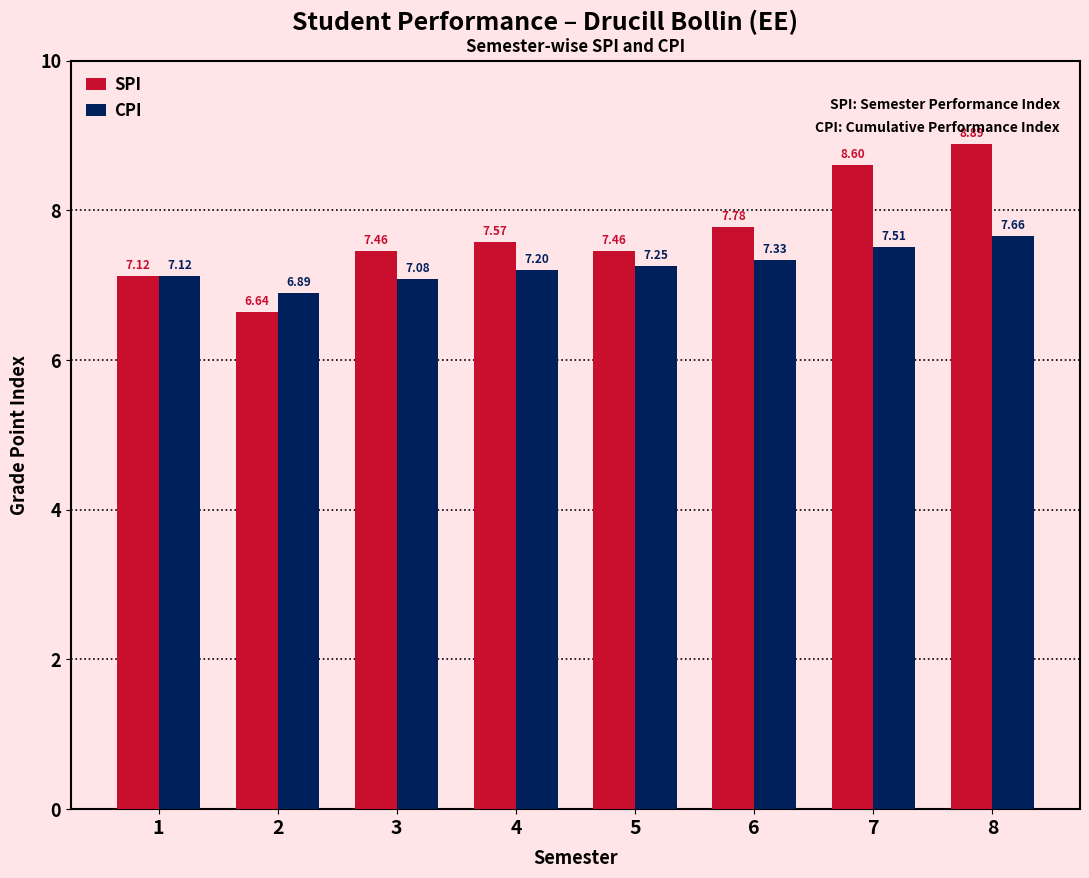

What is the sum of all CPI values?

58.0